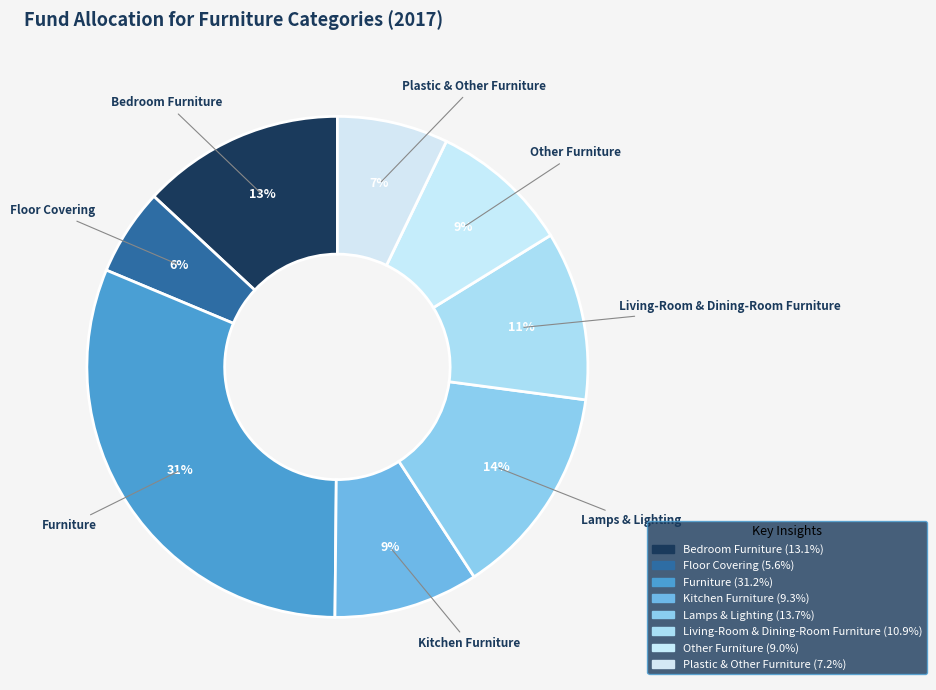

How many slices are in this pie chart?

8